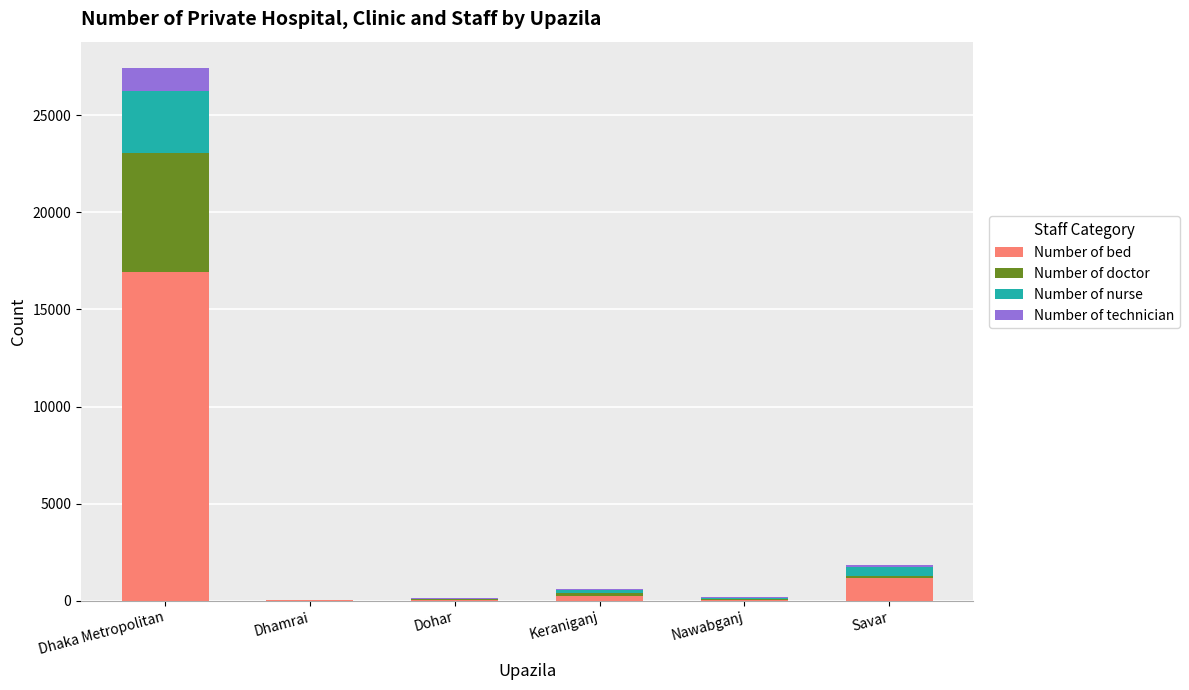

What is the sum of all Number of bed values?

18492